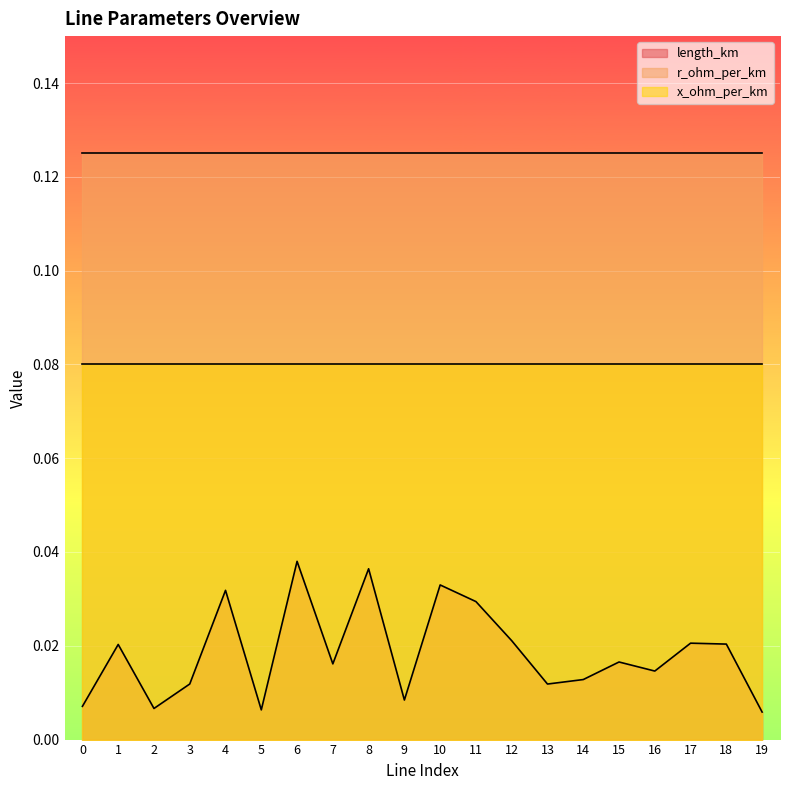

True or false: length_km and r_ohm_per_km intersect in this chart.

False